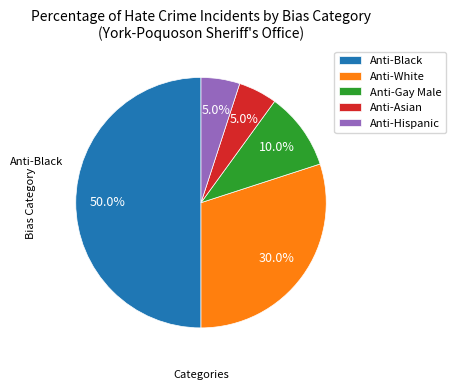

What portion of the pie excludes Anti-White?

70.0%